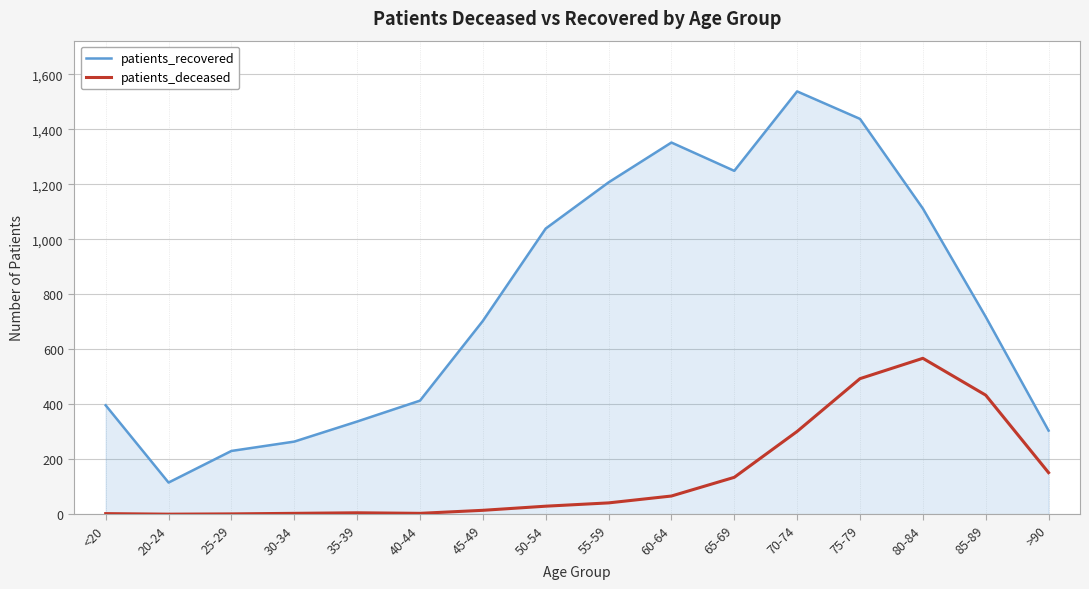

True or false: patients_recovered and patients_deceased cross at least once.

False